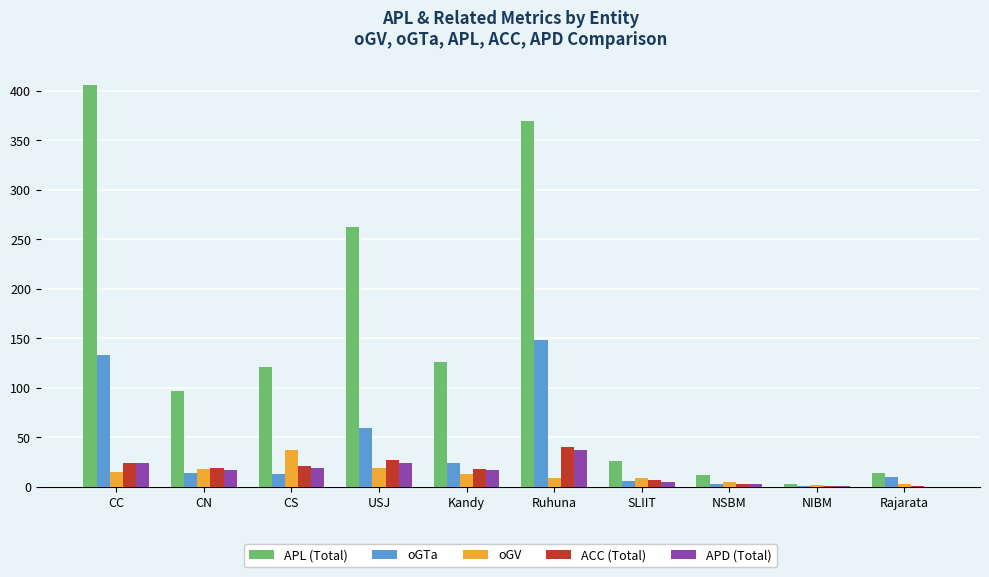

What is the average value of the ACC (Total) series?

16